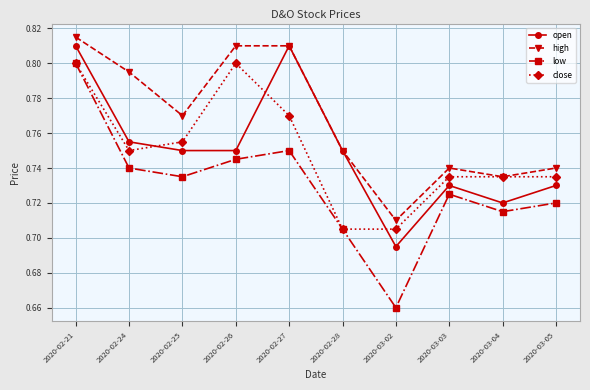

What position from the right is 2020-02-26?

7